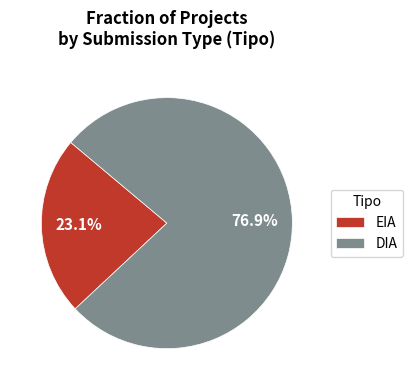

What is the majority slice?

DIA